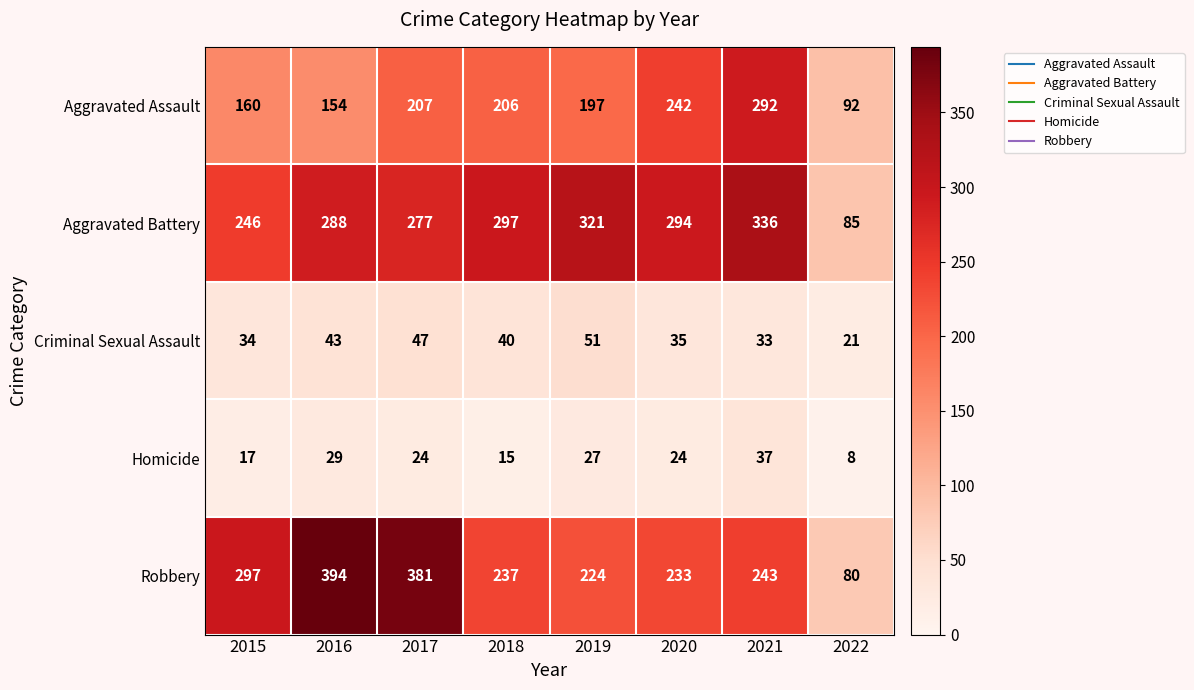

What is the total value across all series at 2019?

820